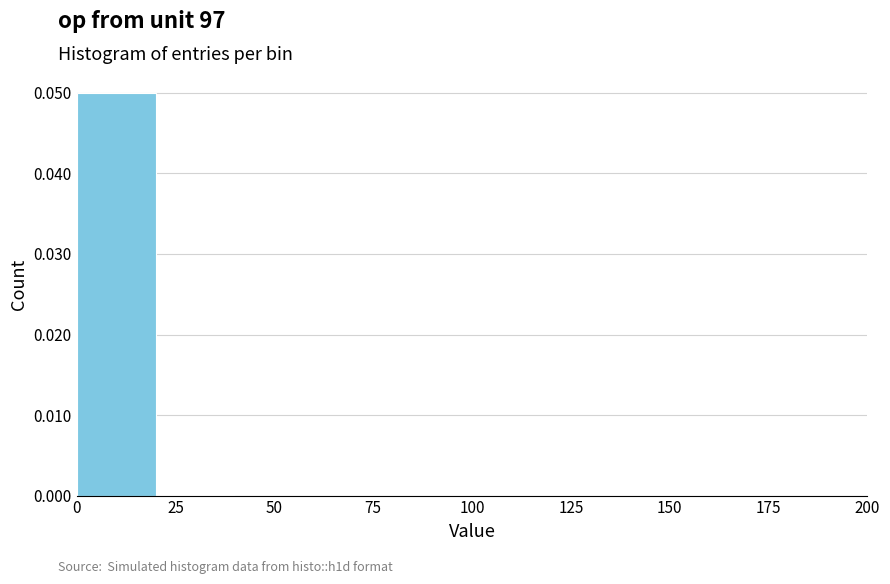

Which range on the x-axis has the tallest bar?

0 to 20